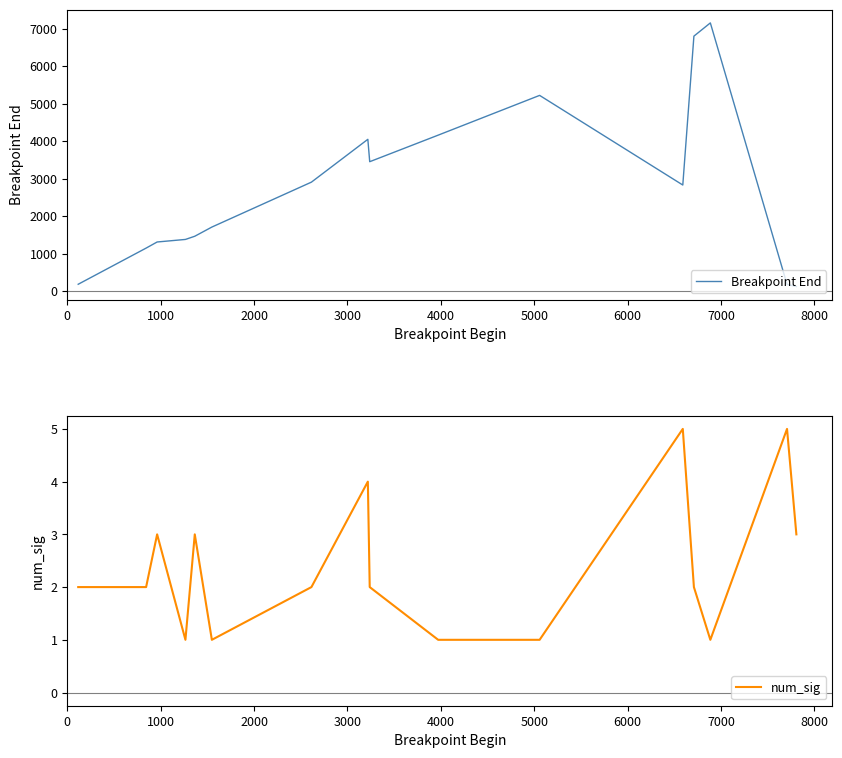

How many values in the Breakpoint End series exceed 2830?

7